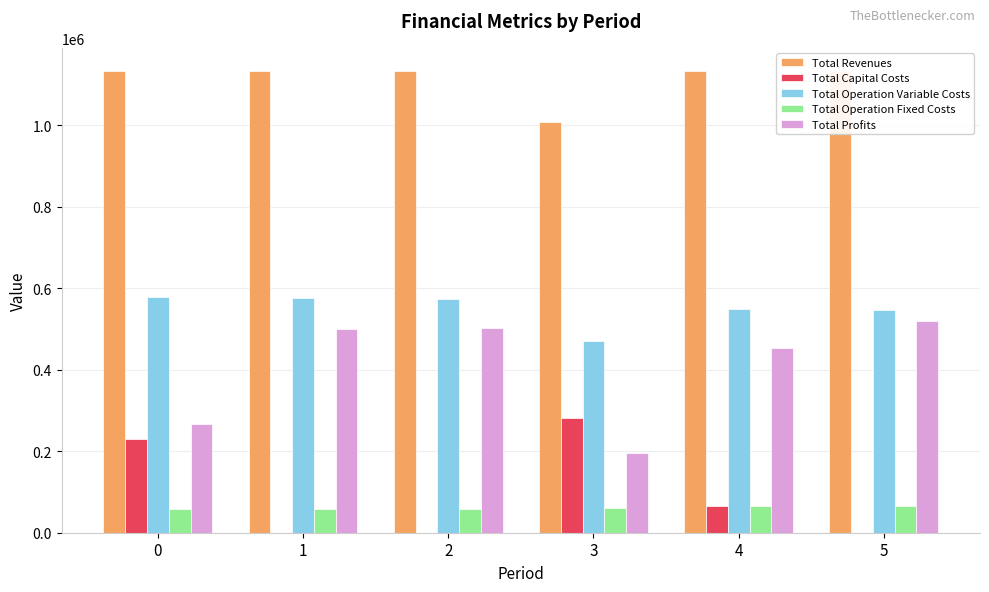

Are the bars horizontal?

No